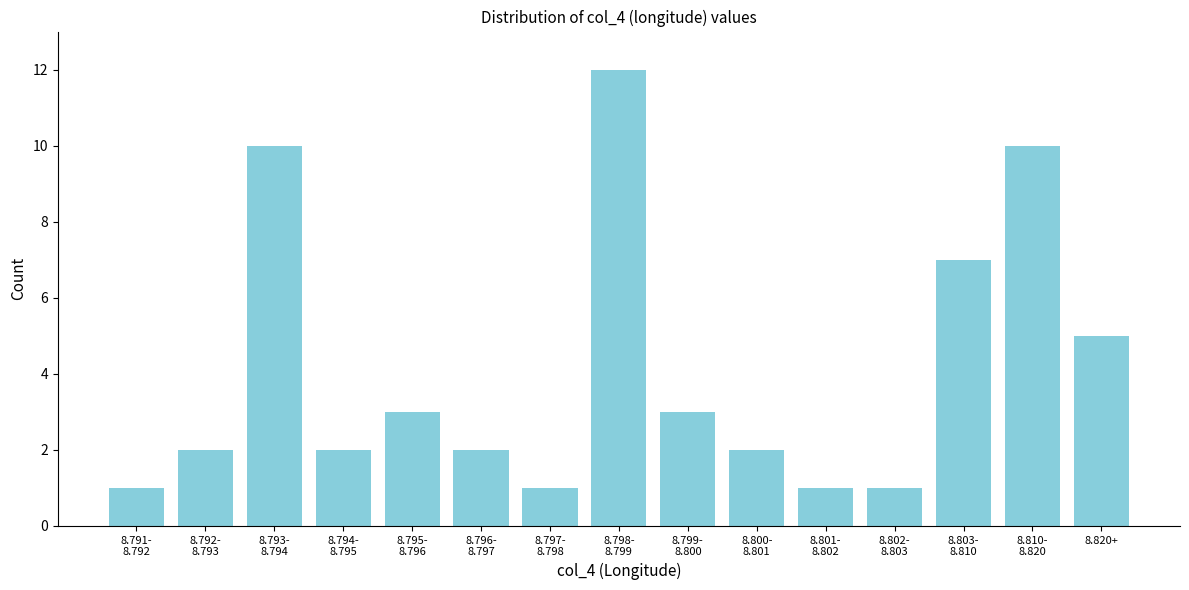

Reading right to left, extract all data points from this chart.

5	10	7	1	1	2	3	12	1	2	3	2	10	2	1